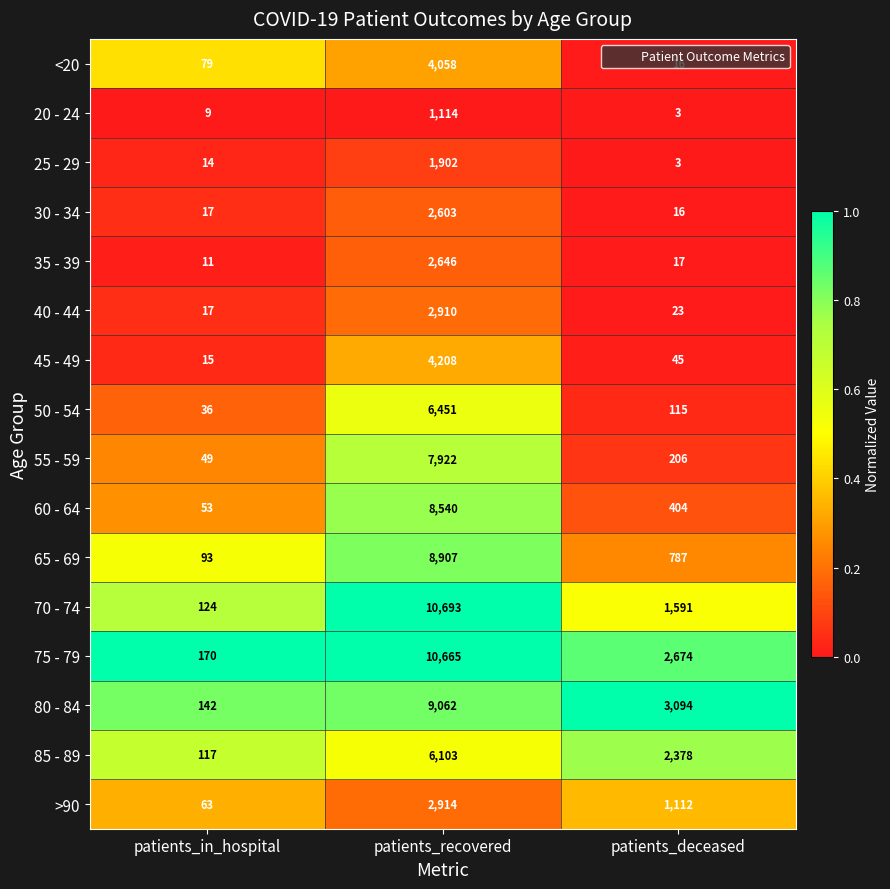

What is the sum of all 20 - 24 values?

1126